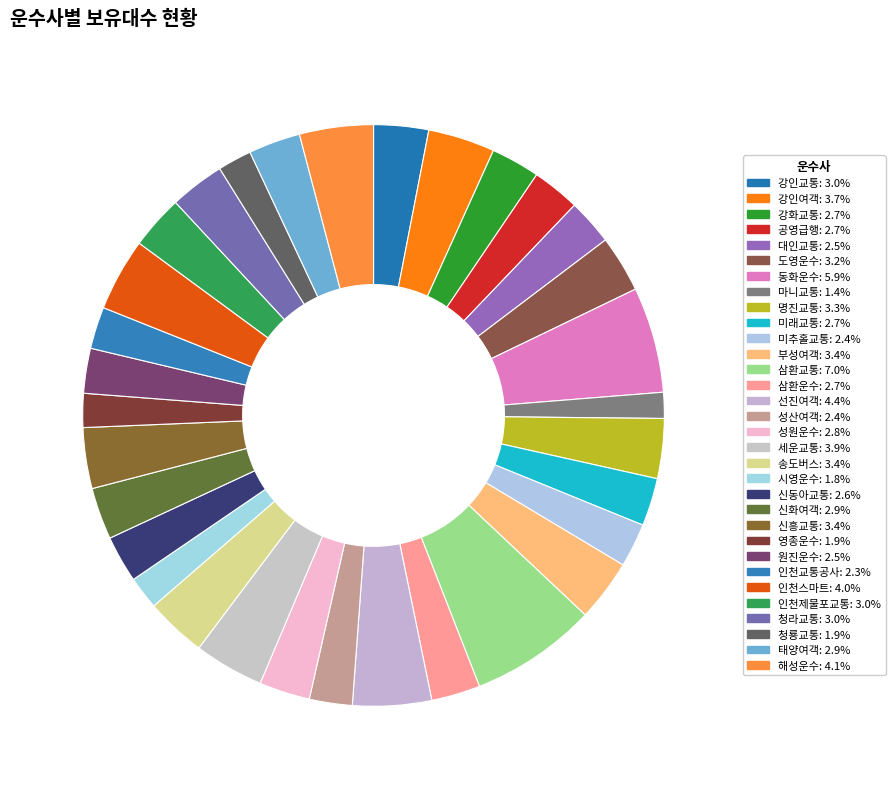

How many segments does this pie chart have?

32